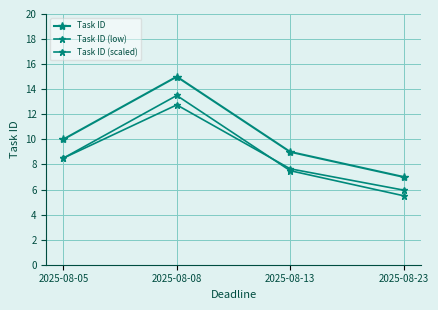

Reading right to left, list all the values displayed in this chart.

Task ID: 7.0	9.0	15.0	10.0
Task ID (low): 5.5	7.5	13.5	8.5
Task ID (scaled): 6.0	7.6	12.8	8.5